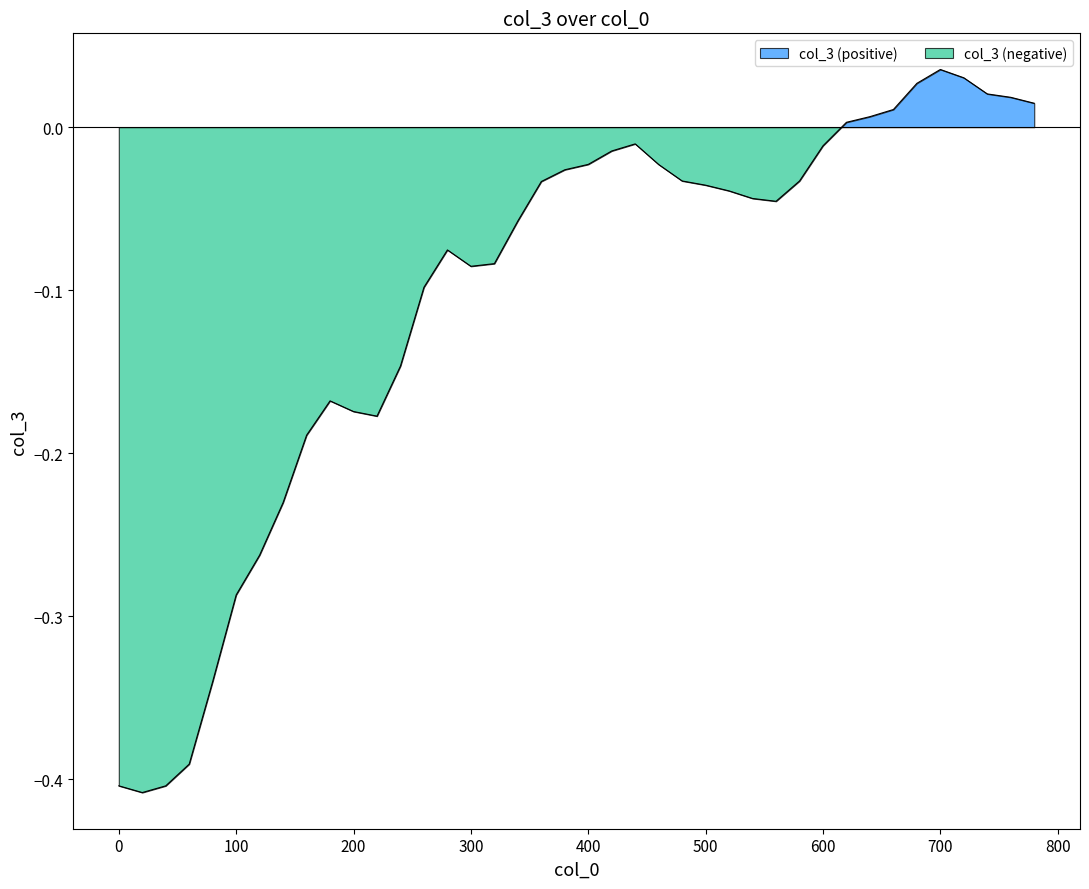

The value at 0 is -0.4. True or false?

True